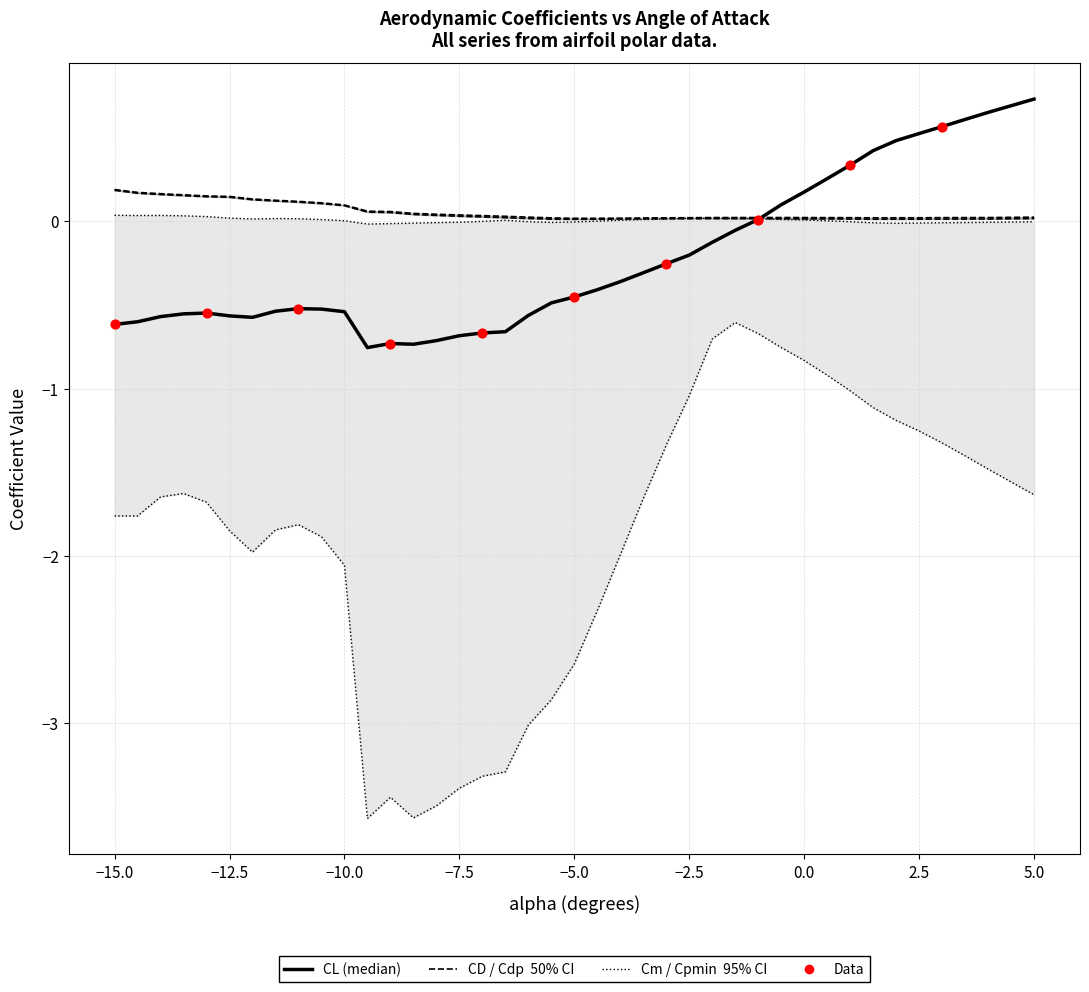

Is the value of Cm at −12.5 greater than the value of CD at −12.5?

No